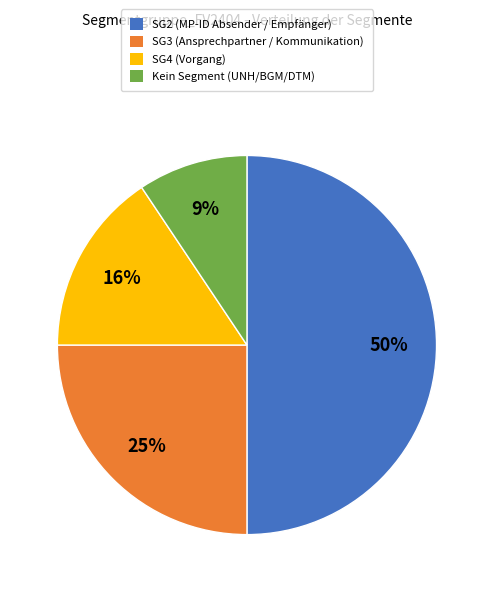

Does SG3 (Ansprechpartner / Kommunikation) account for over 50% of the chart?

No